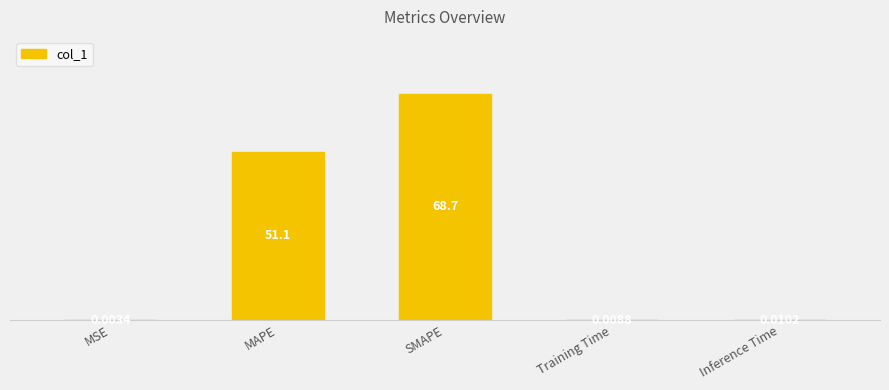

Which has a higher value, Training Time or SMAPE?

SMAPE